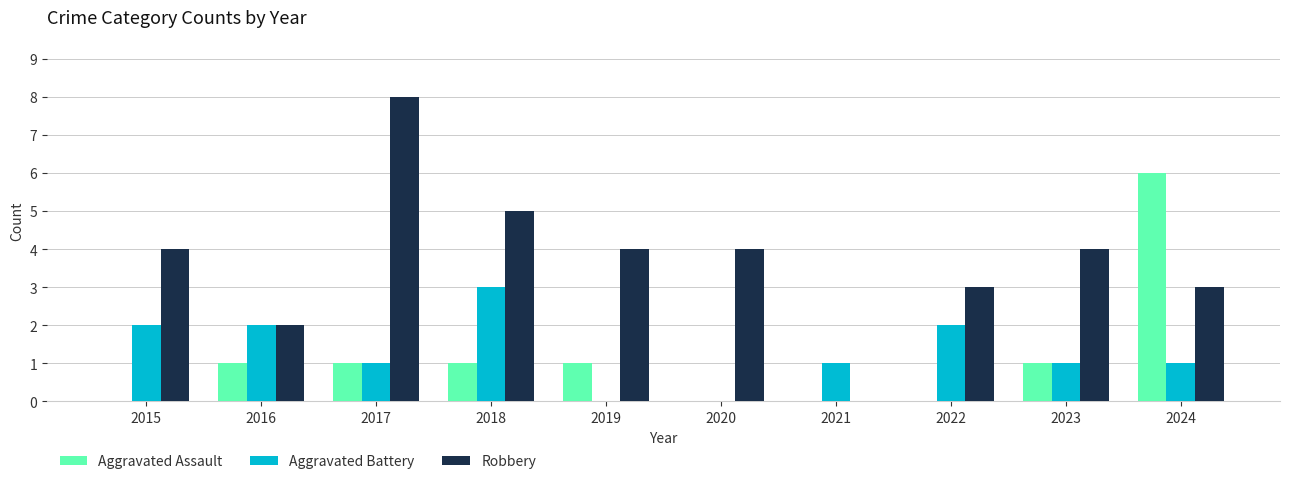

Which series has the largest total across all categories?

Robbery